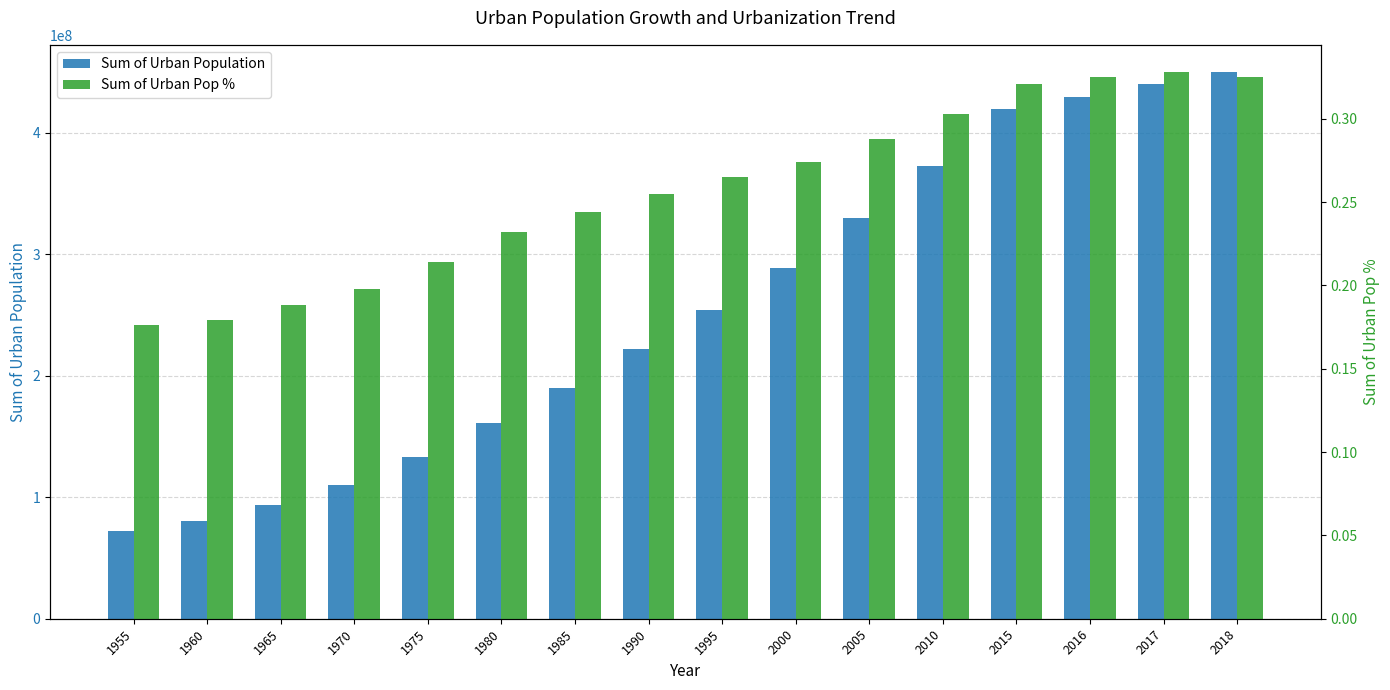

The Sum of Urban Pop % series shows 0.3 at 1965. True or false?

False